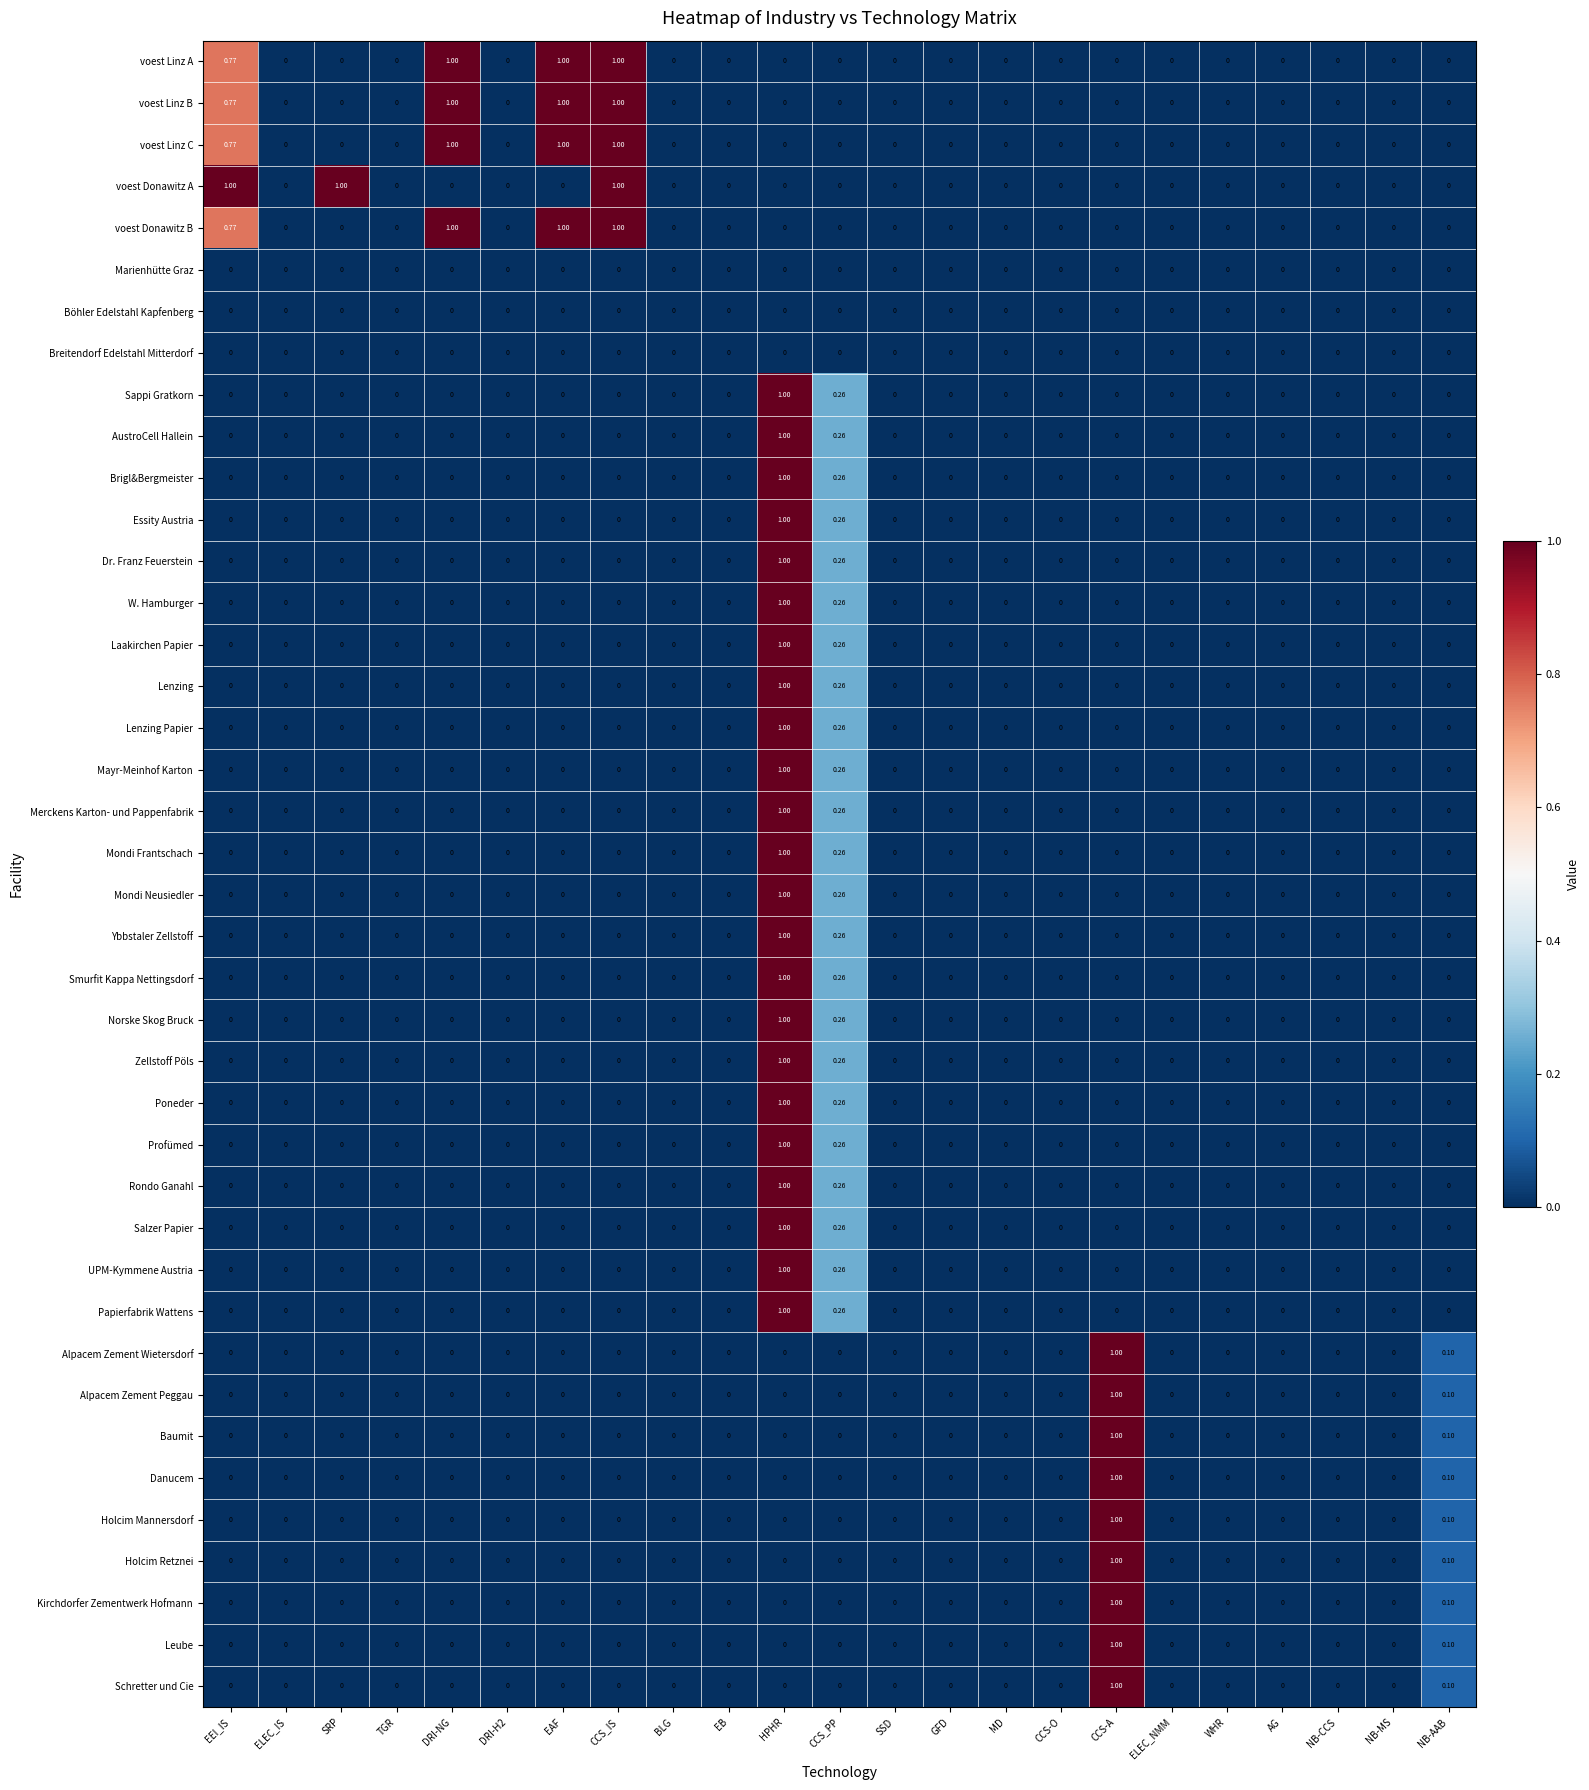

Which category has the highest value in the Baumit series?

CCS-A